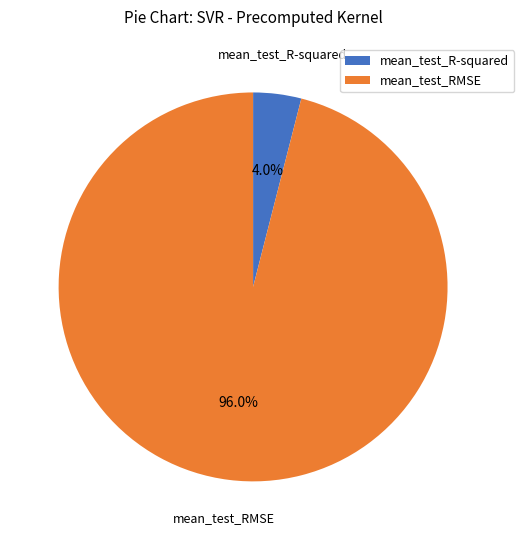

Count the number of slices in the pie.

2